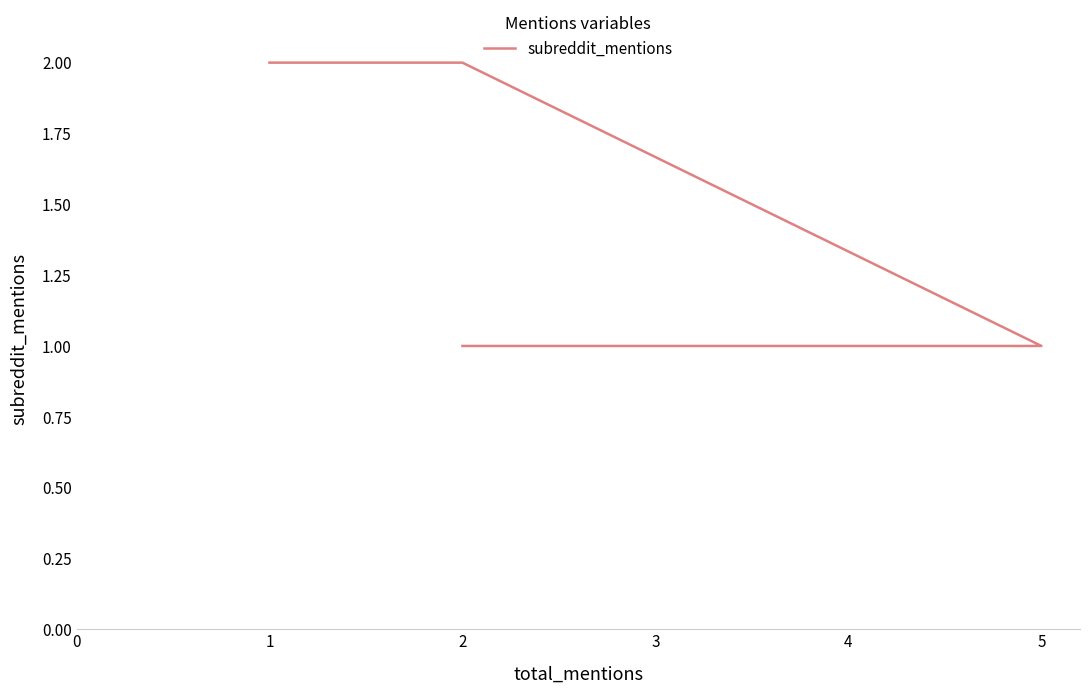

The chart shows a value of 2 at 2. True or false?

True